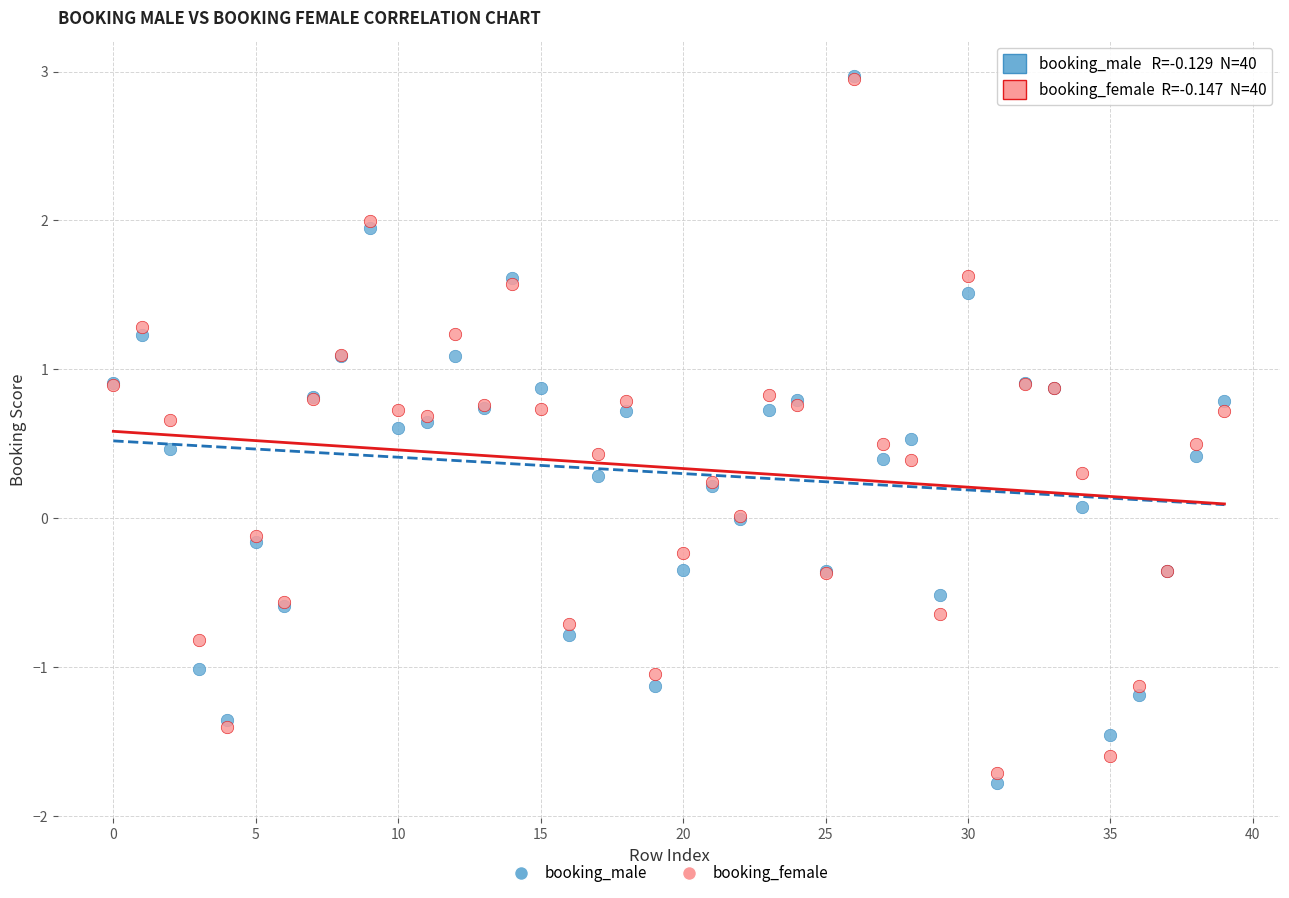

Which series has the widest spread of Y values?

booking_male